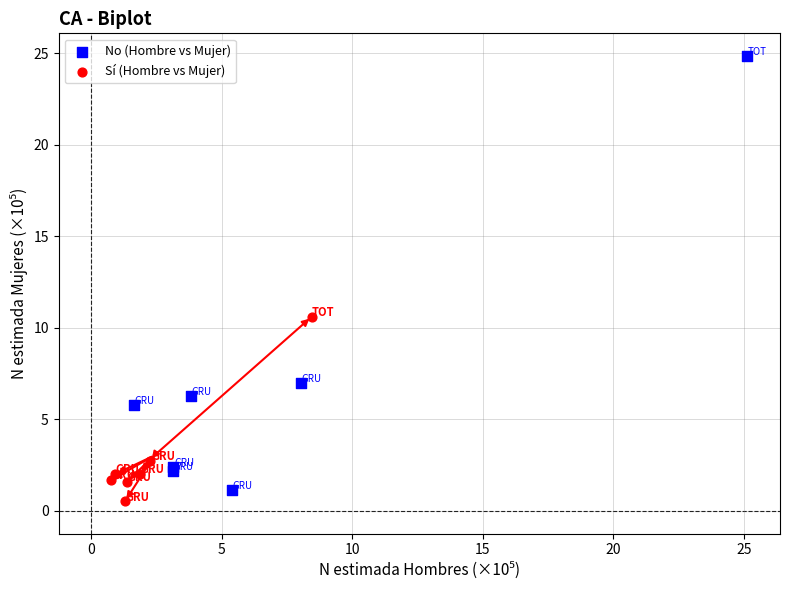

Which series contains the highest Y value?

No (Hombre vs Mujer)